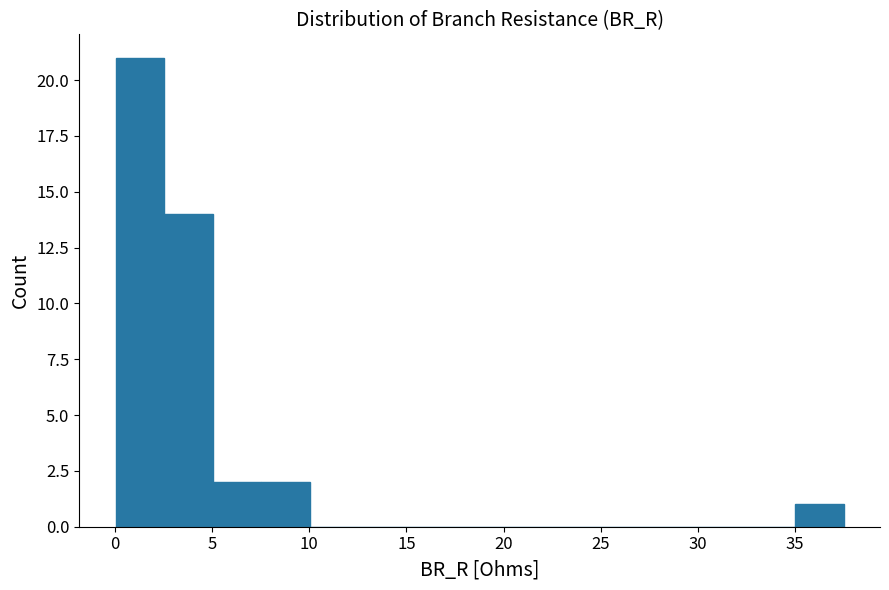

Reading left to right, list every bar in this chart as the range it spans on the x-axis followed by its height. Neither the bar edges nor the heights are printed on the chart, so give them approximately, as read against the axes.

0.0 to 2.5: 21
2.5 to 5.0: 14
5.0 to 7.5: 2
7.5 to 10.0: 2
10.0 to 12.5: 0
12.5 to 15.0: 0
15.0 to 17.5: 0
17.5 to 20.0: 0
20.0 to 22.5: 0
22.5 to 25.0: 0
25.0 to 27.5: 0
27.5 to 30.0: 0
30.0 to 32.5: 0
32.5 to 35.0: 0
35.0 to 37.5: 1